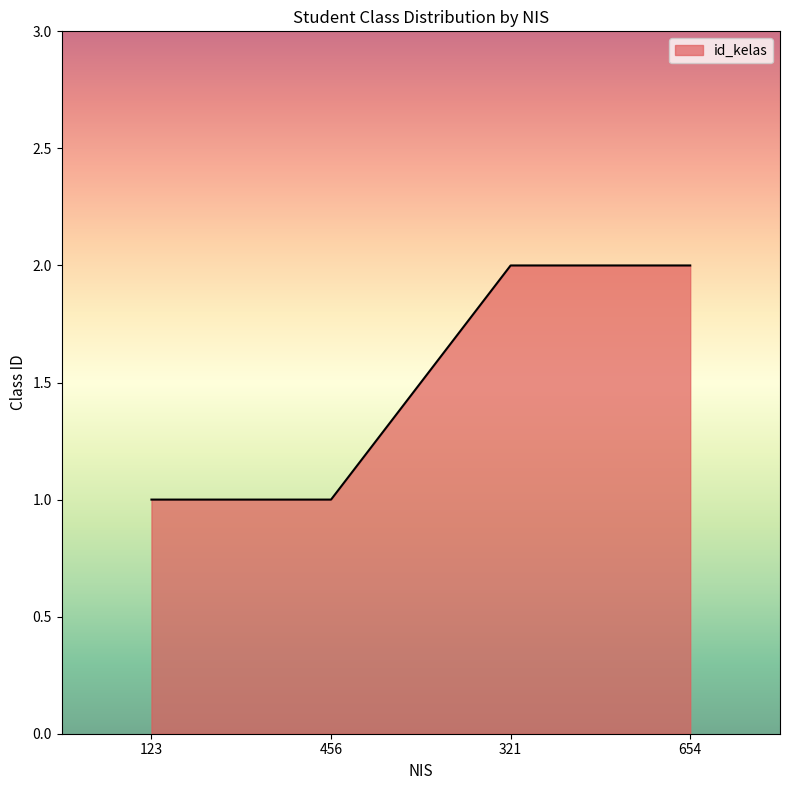

The chart shows a value of 1 at 456. True or false?

True